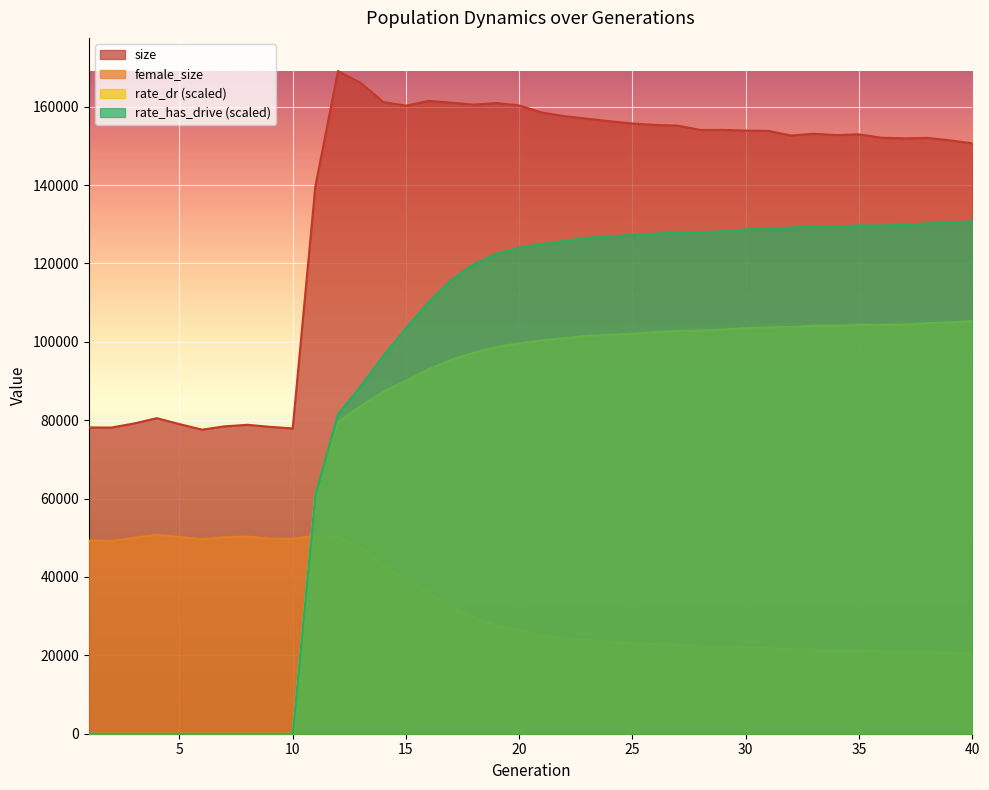

At 1, list the series in order from largest to smallest.

size, female_size, rate_dr, rate_has_drive